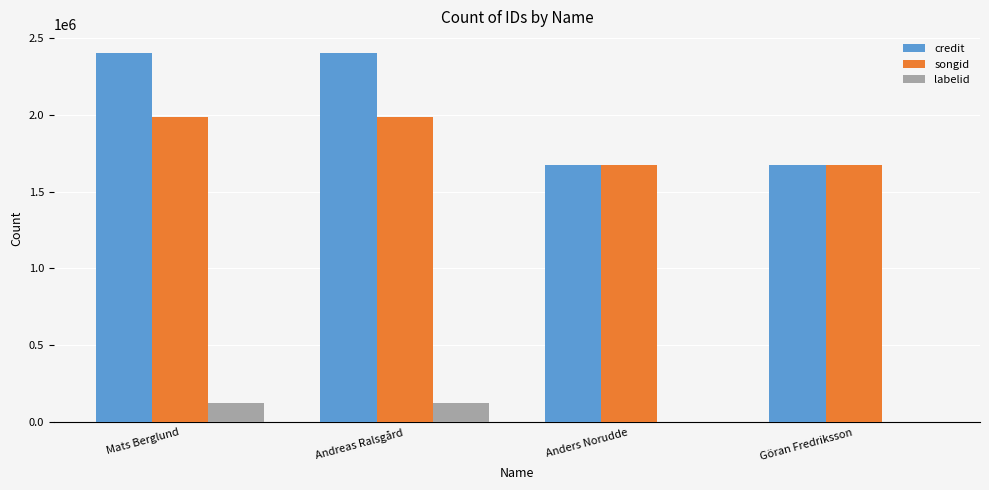

What are all the series names shown in the legend?

credit, songid, labelid